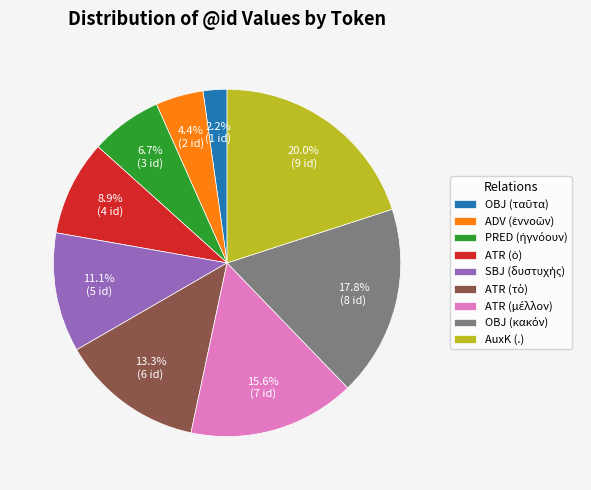

Does any single category account for the majority?

No